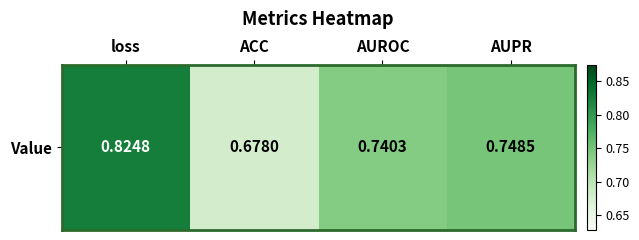

What is the change in value from loss to AUROC?

-0.1